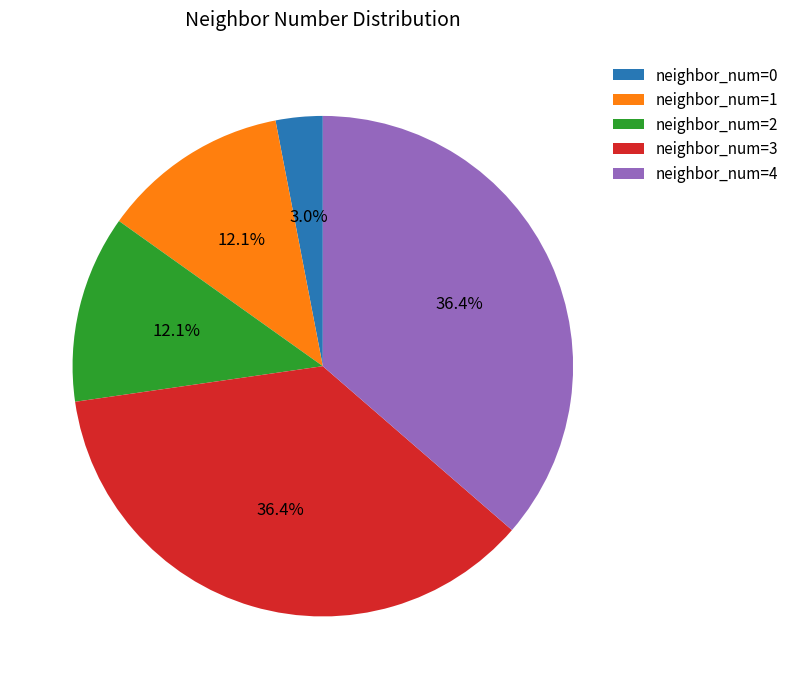

What is the smallest slice in the pie chart?

neighbor_num=0